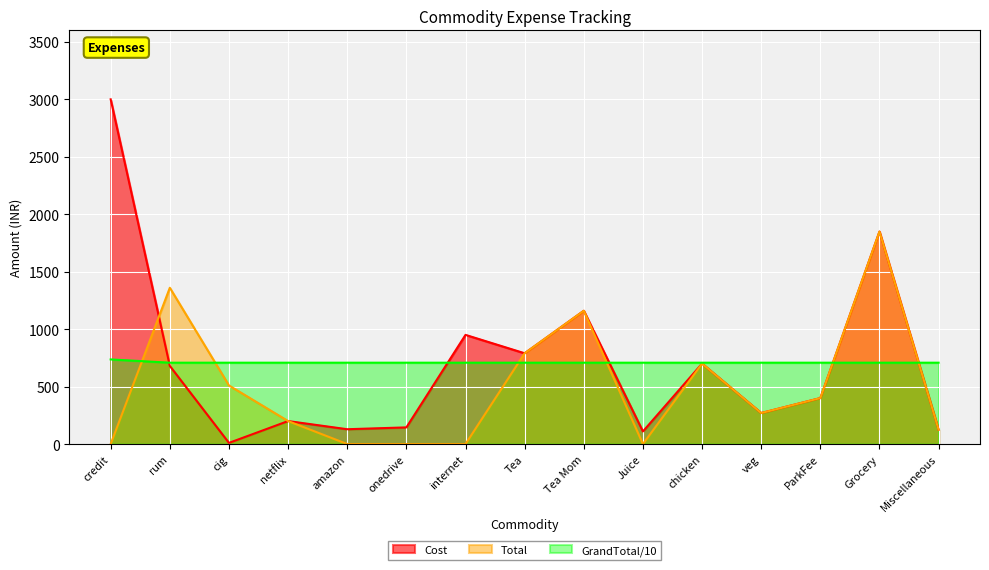

Reading right to left, transcribe all the data shown in this chart.

Cost: 125.0	1849.0	400.0	270.0	700.0	110.0	1160.0	790.0	950.0	145.0	129.0	200.0	10.0	680.0	3000.0
Total: 125.0	1849.0	400.0	270.0	700.0	0.0	1160.0	790.0	0.0	0.0	0.0	200.0	510.0	1360.0	0.0
GrandTotal: 708.0	708.0	708.0	708.0	708.0	708.0	708.0	708.0	708.0	708.0	708.0	708.0	708.0	708.0	736.4